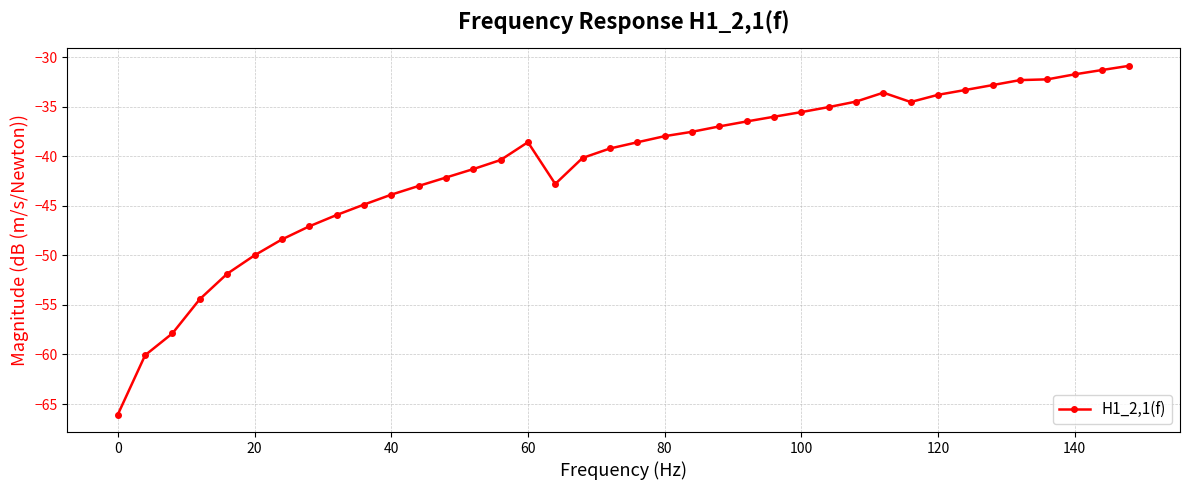

Reading left to right, transcribe all the data shown in this chart.

-66.1	-60.1	-57.9	-54.4	-51.9	-50.0	-48.4	-47.1	-45.9	-44.9	-43.9	-43.0	-42.2	-41.3	-40.4	-38.6	-42.8	-40.2	-39.2	-38.6	-38.0	-37.5	-37.0	-36.5	-36.0	-35.6	-35.0	-34.5	-33.6	-34.5	-33.8	-33.3	-32.8	-32.3	-32.3	-31.7	-31.3	-30.9